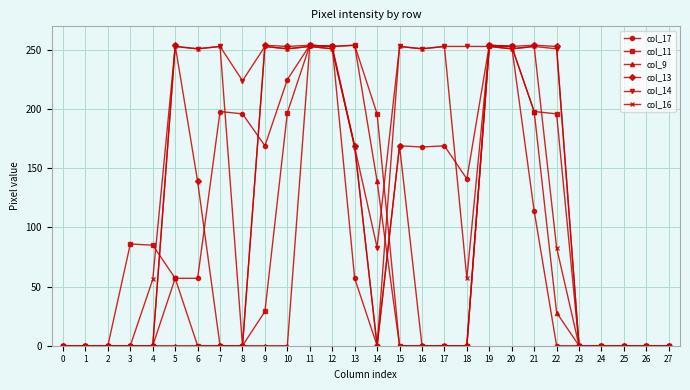

Does the chart display data point markers on the line(s)?

Yes